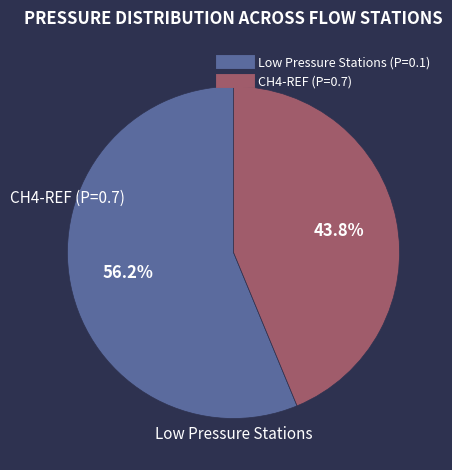

Is there any slice that represents more than half of the pie?

Yes